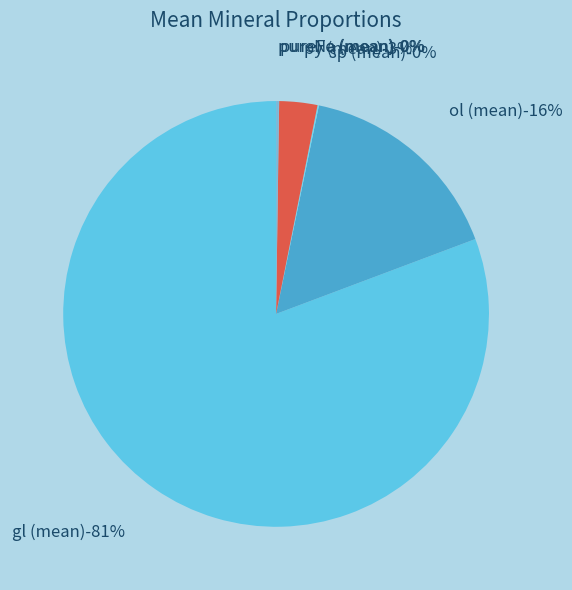

Rank the categories by value from lowest to highest.

pureFe (mean), sp (mean), pureNa (mean), py (mean), ol (mean), gl (mean)